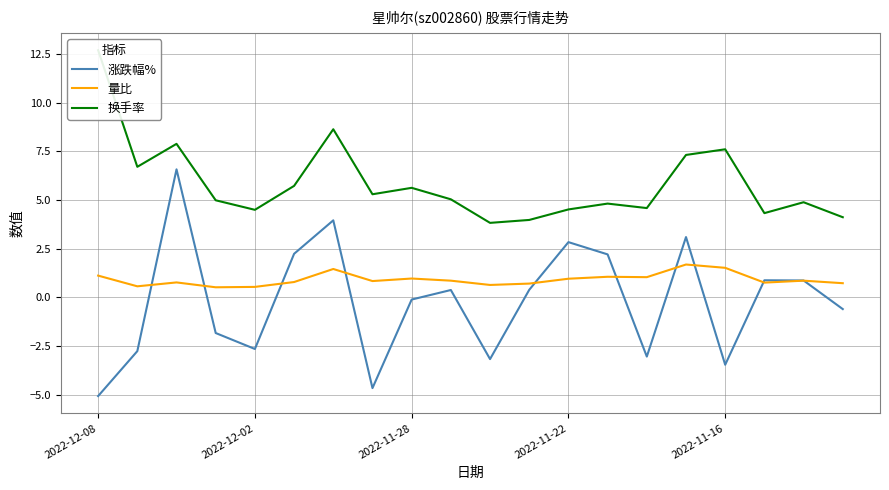

How many data points does each series have?

20